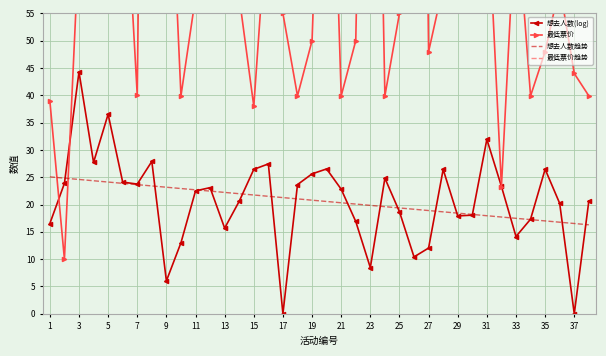

Which series has the largest total across all categories?

最低票价趋势